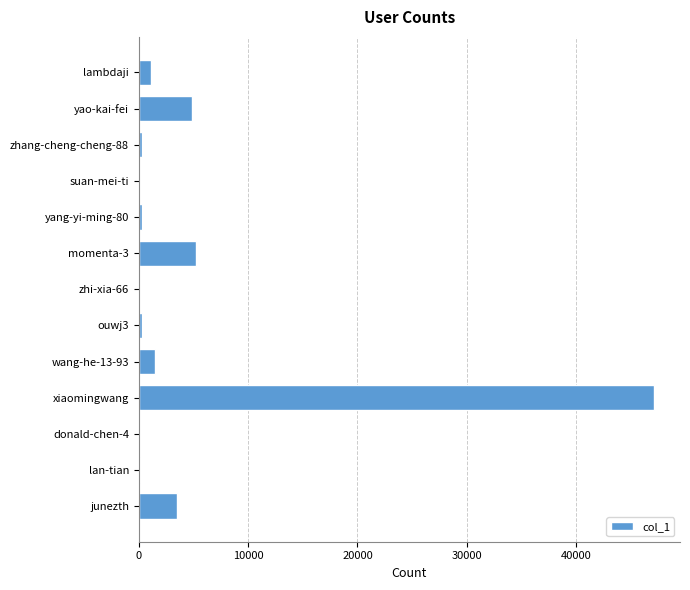

What is the sum of all values?

64399